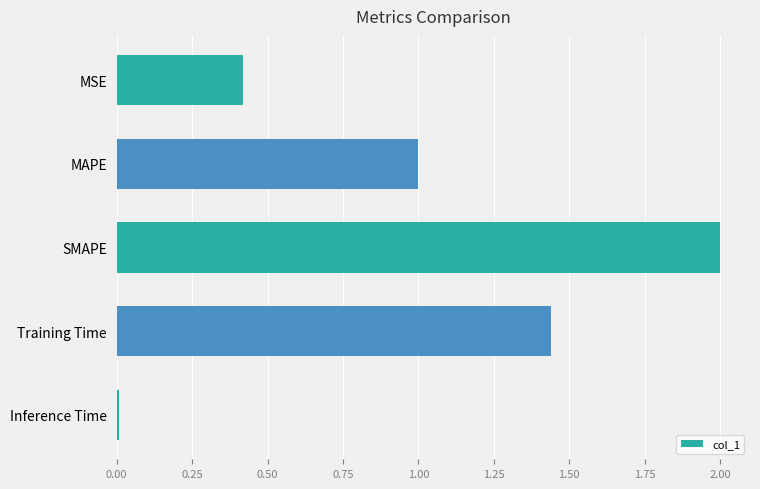

Between MSE and Inference Time, which is larger?

MSE